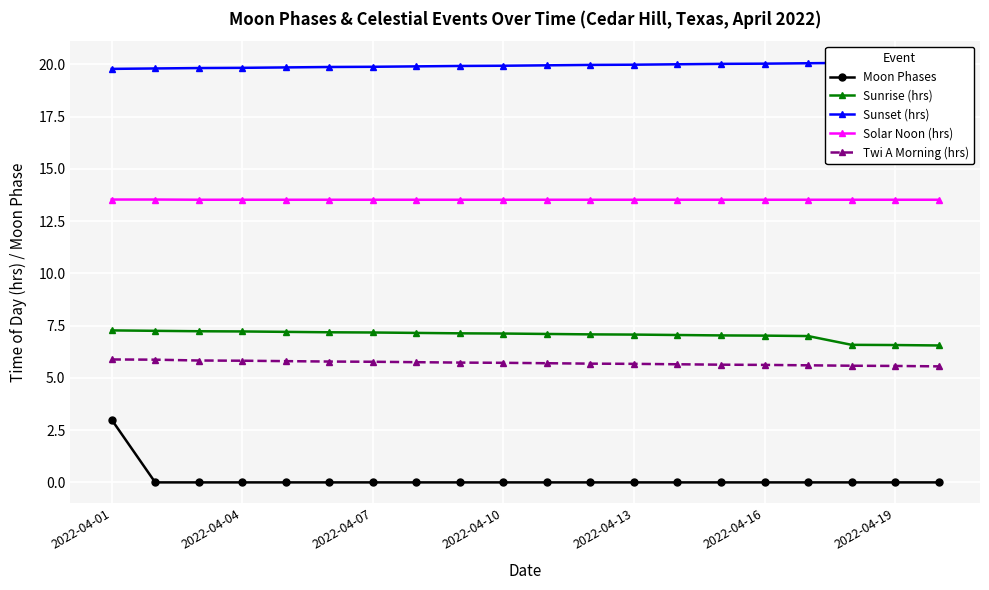

What is the label of the 1st point from the left?

2022-04-01